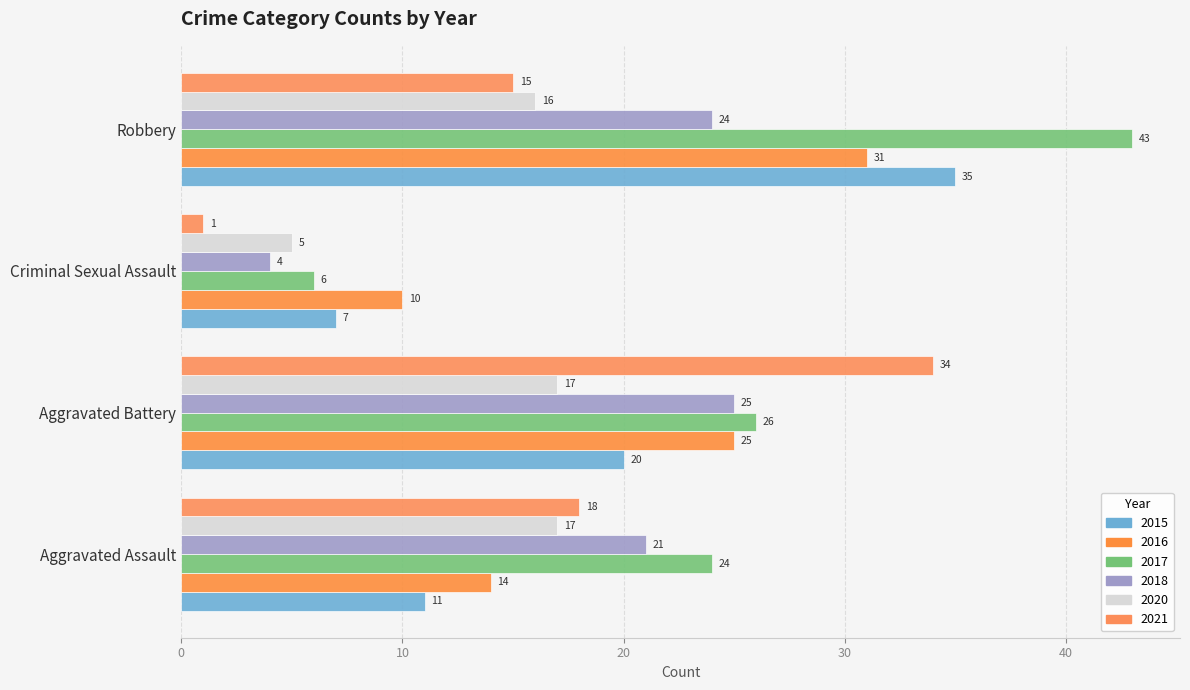

What is the difference between the second highest and minimum values in the 2015 series?

13